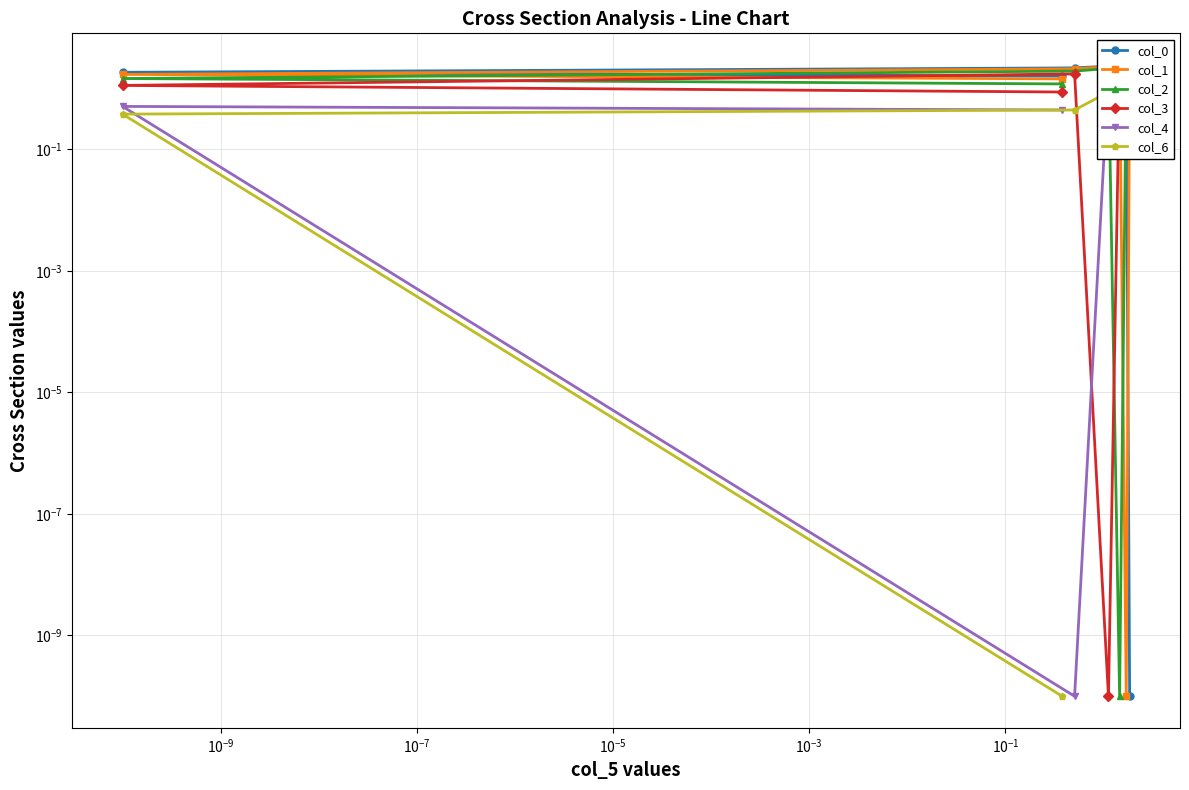

Between $\mathdefault{10^{-11}}$ and $\mathdefault{10^{-3}}$, which is larger?

$\mathdefault{10^{-11}}$